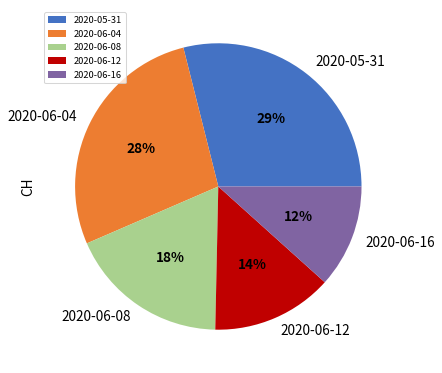

How many segments does this pie chart have?

5